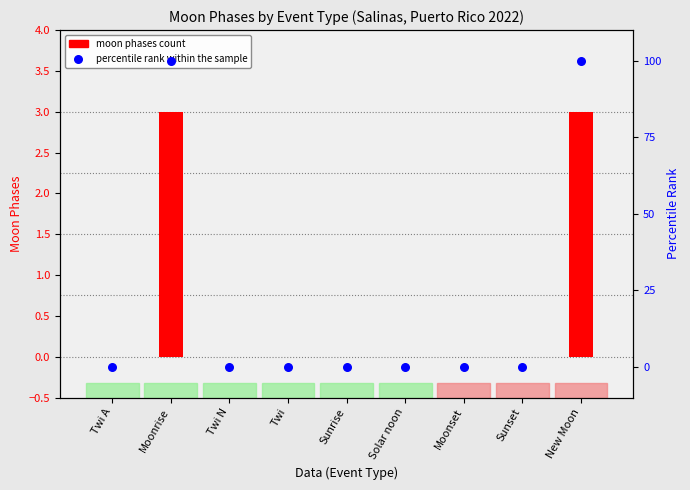

What are all the series names shown in the legend?

moon phases count, percentile rank within the sample